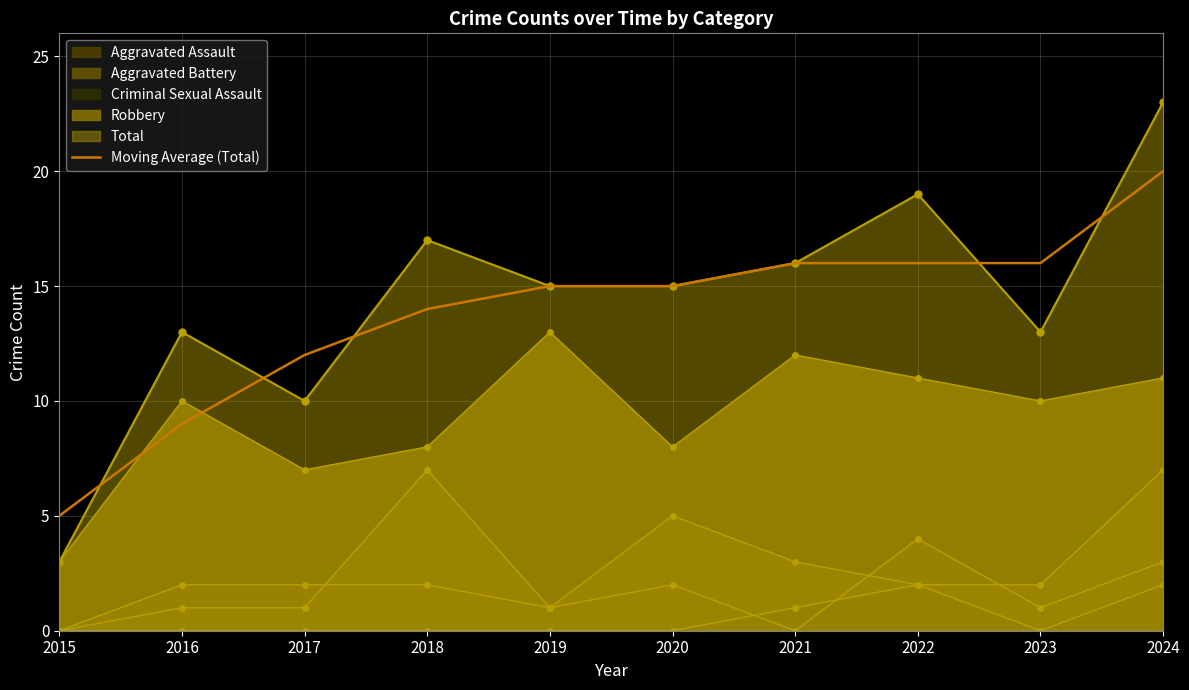

What is the difference between the maximum and minimum values?

15